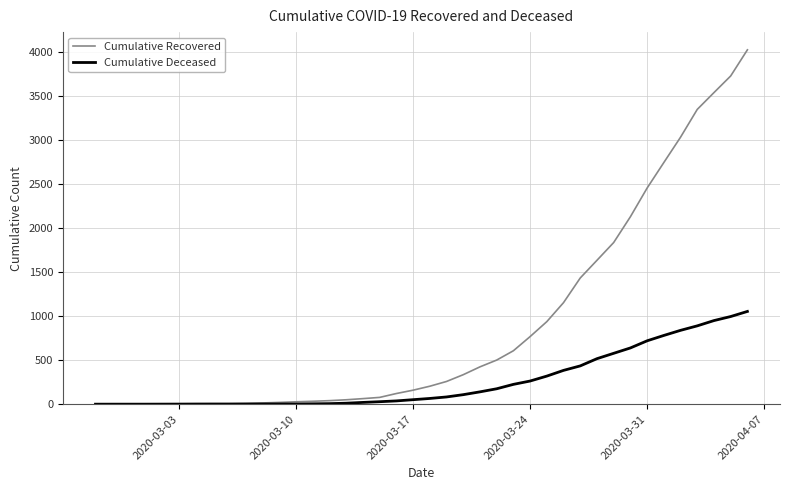

Count the number of categories in the chart.

40